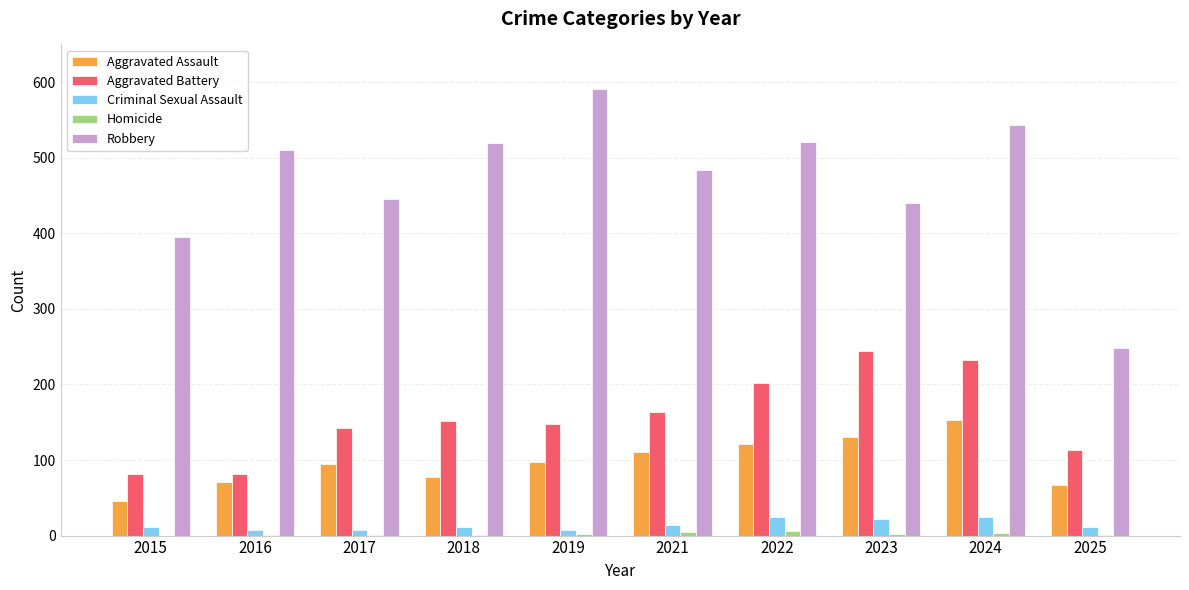

Which label corresponds to the largest value in the chart?

2019